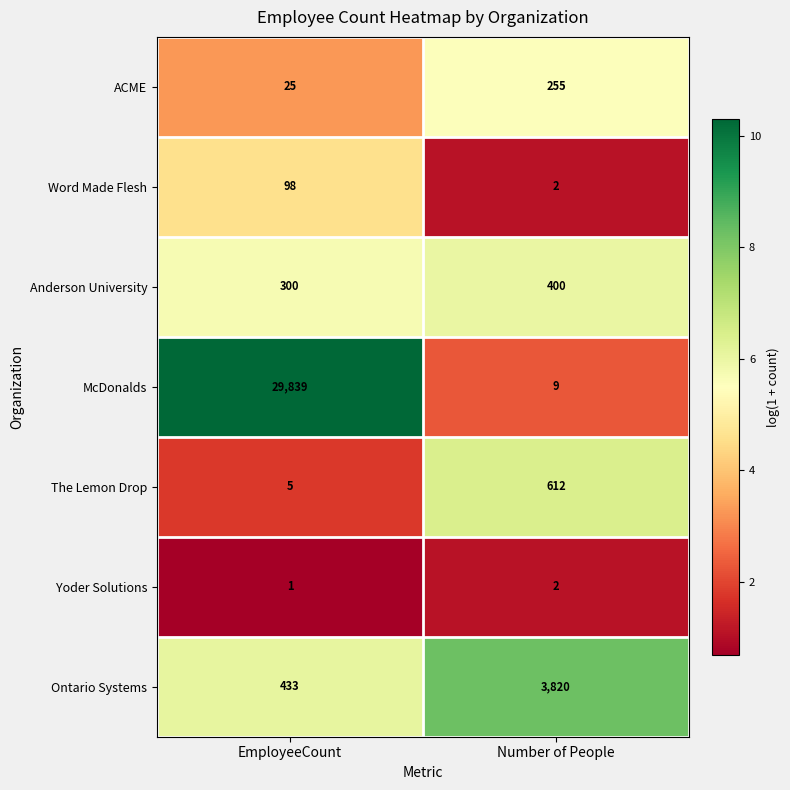

At how many categories does at least one series exceed 5?

2